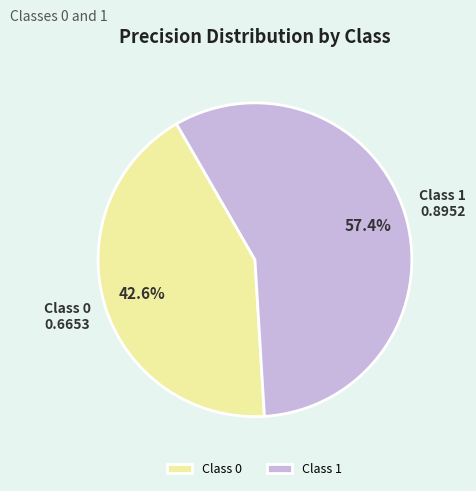

To the nearest percent, what is the average slice percentage?

50%